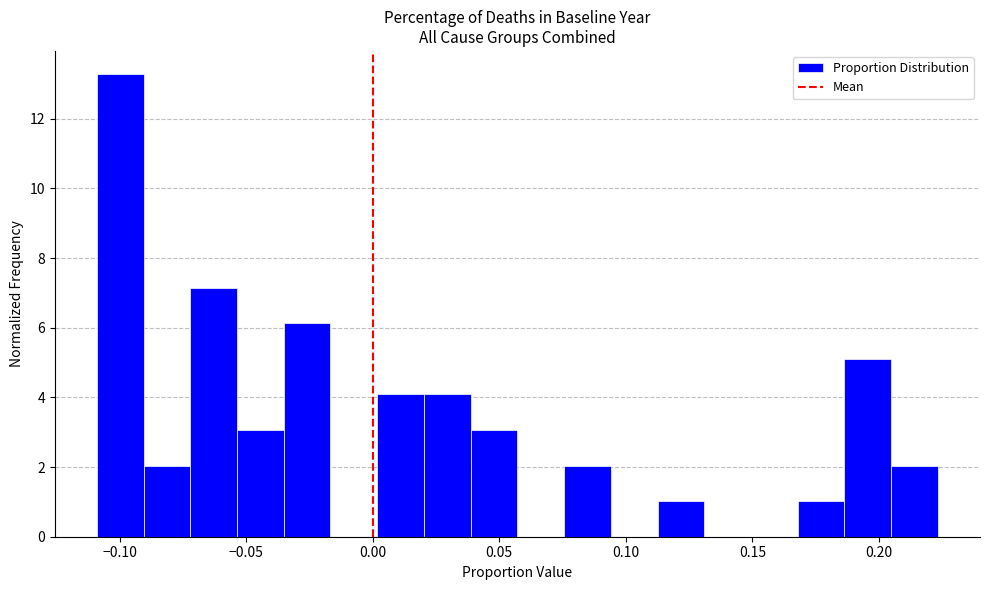

Read against the x-axis, roughly where is the centre of the tallest bar?

-0.100